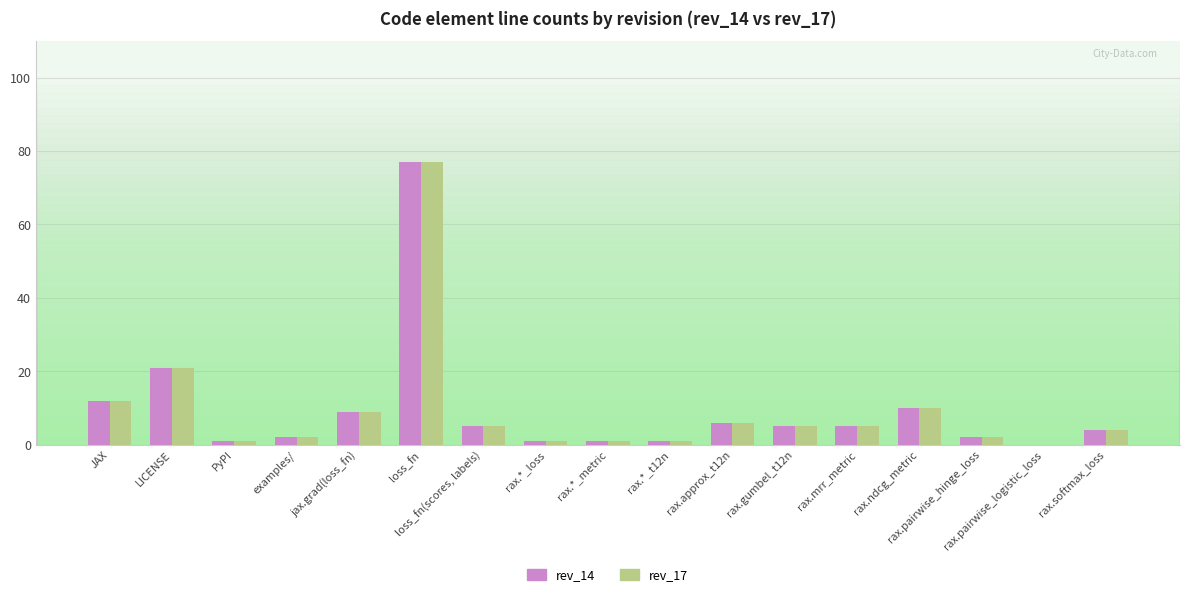

What are all the series names shown in the legend?

rev_14, rev_17